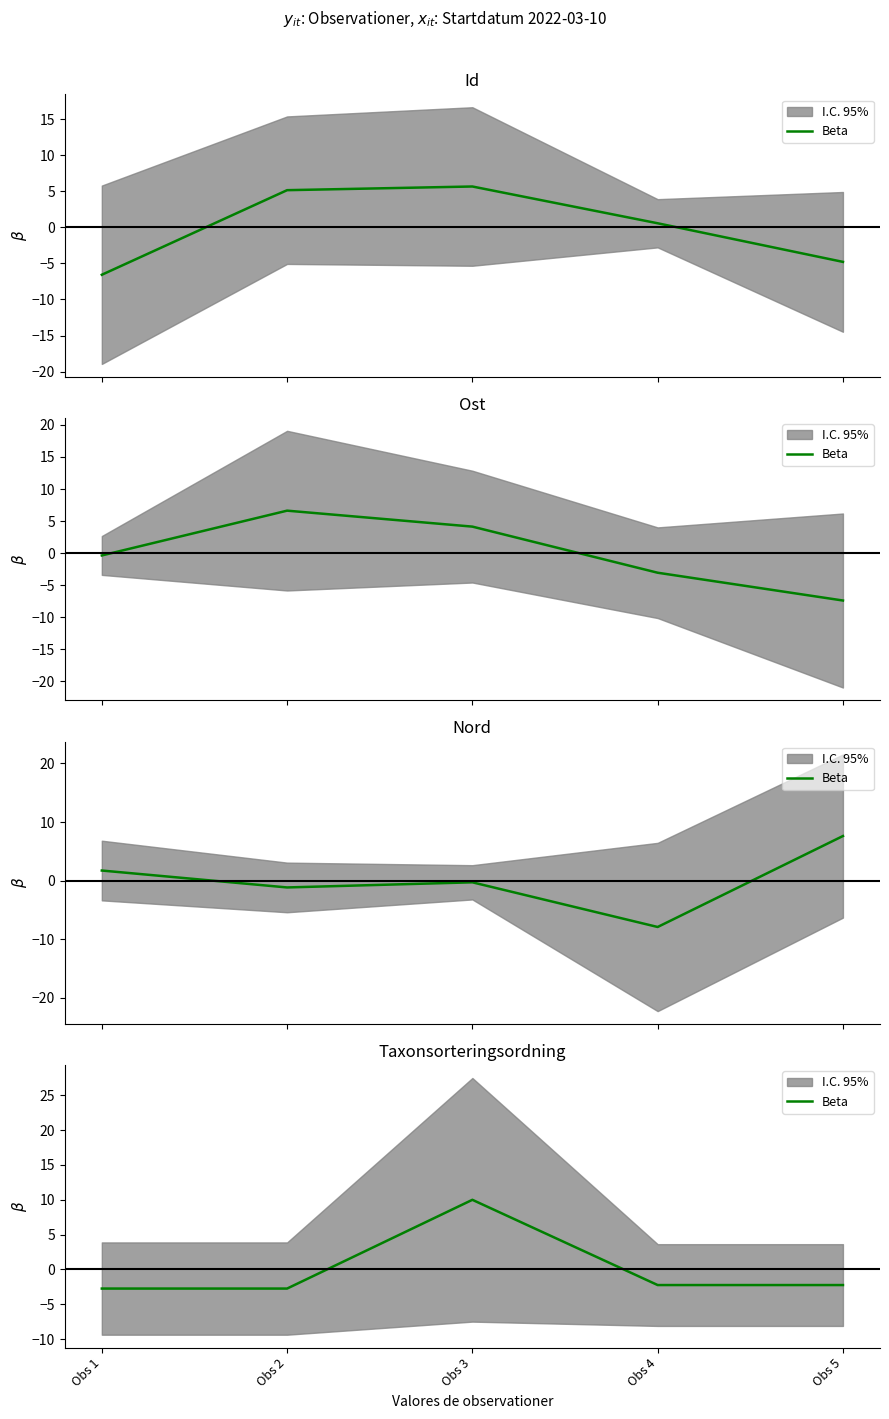

Read the value at Obs 1.

-2.7